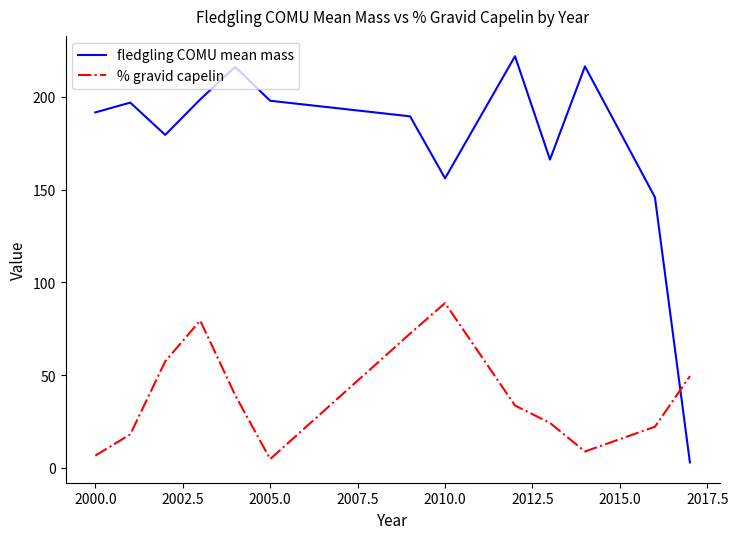

What are all the series names shown in the legend?

fledgling COMU mean mass, % gravid capelin